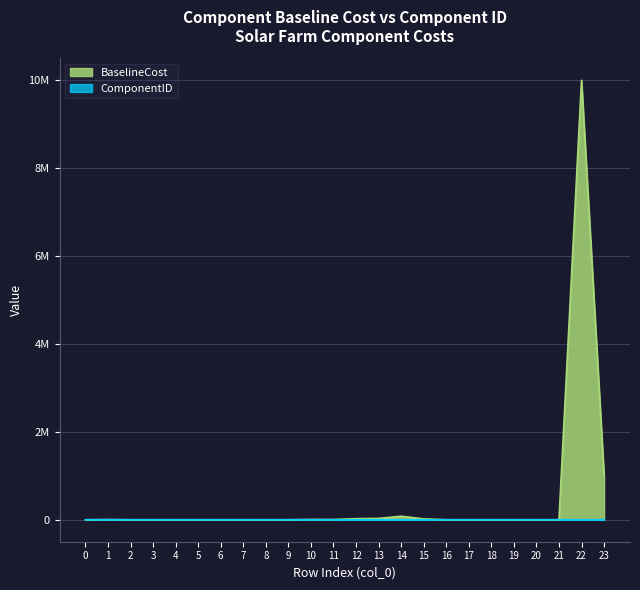

Where is ComponentID nearest to the value 16?

8